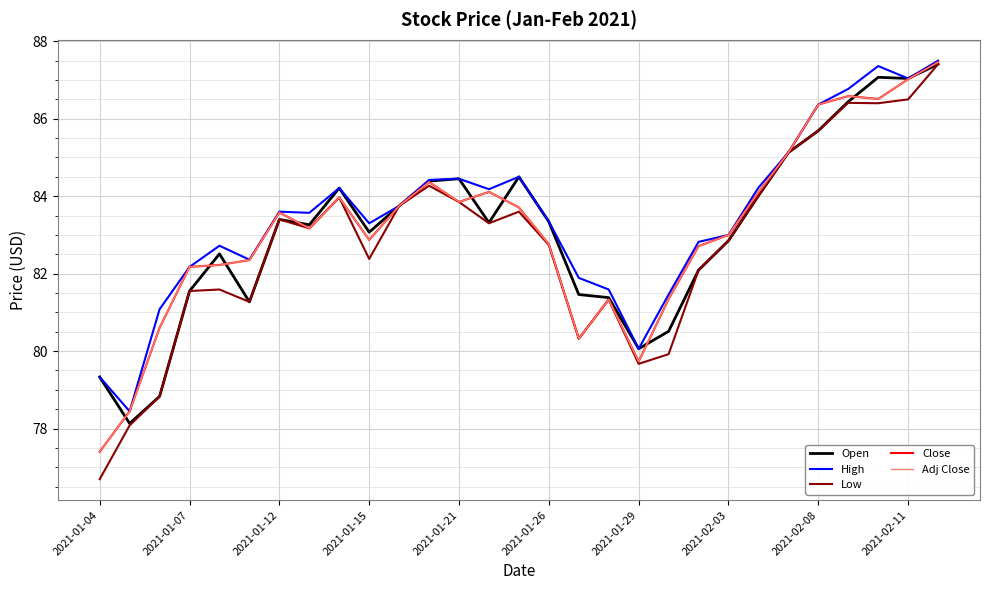

Does the chart have visible grid lines?

Yes